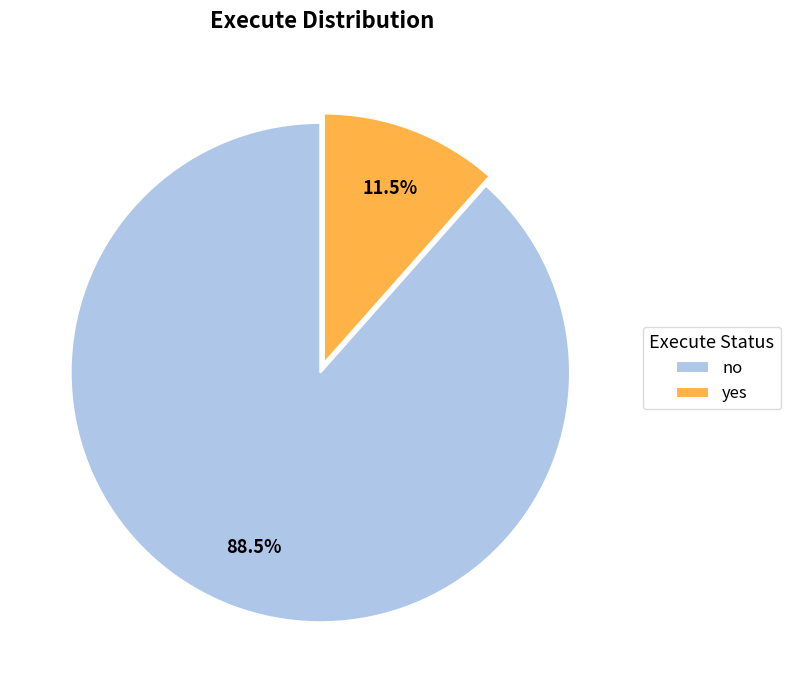

Between yes and no, which is larger?

no